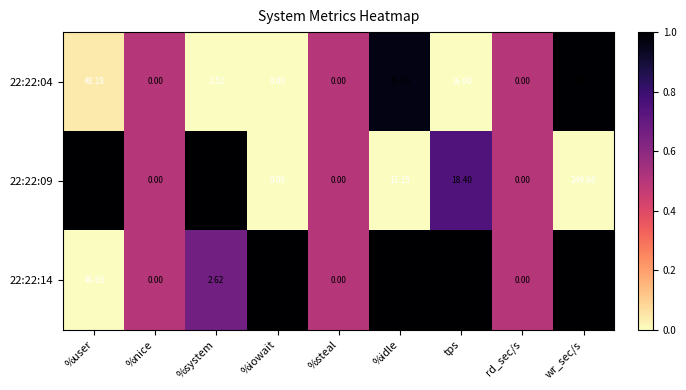

At which label does 22:22:04 first exceed 2?

%user